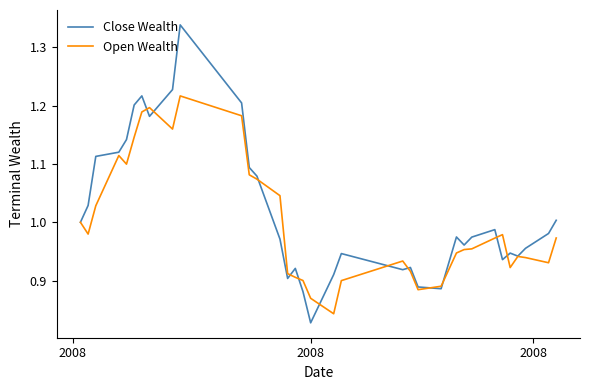

Which series has the widest spread of values?

Close Wealth